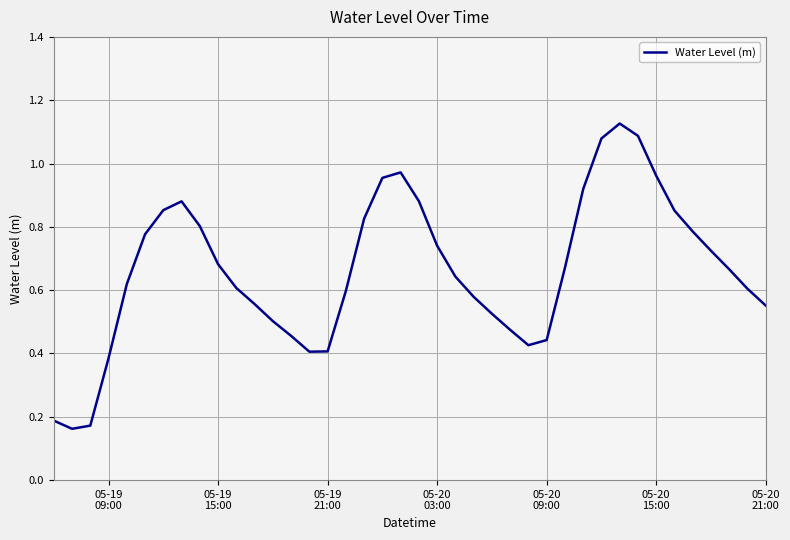

How many lines are shown in the chart?

1